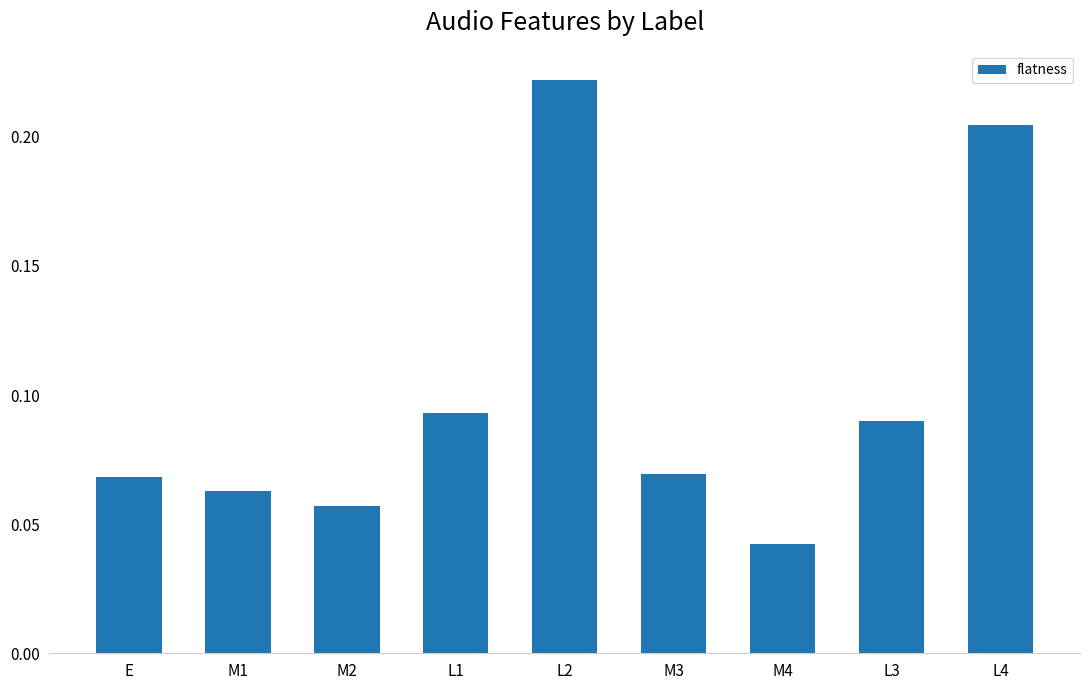

What is the sum of all values?

0.9